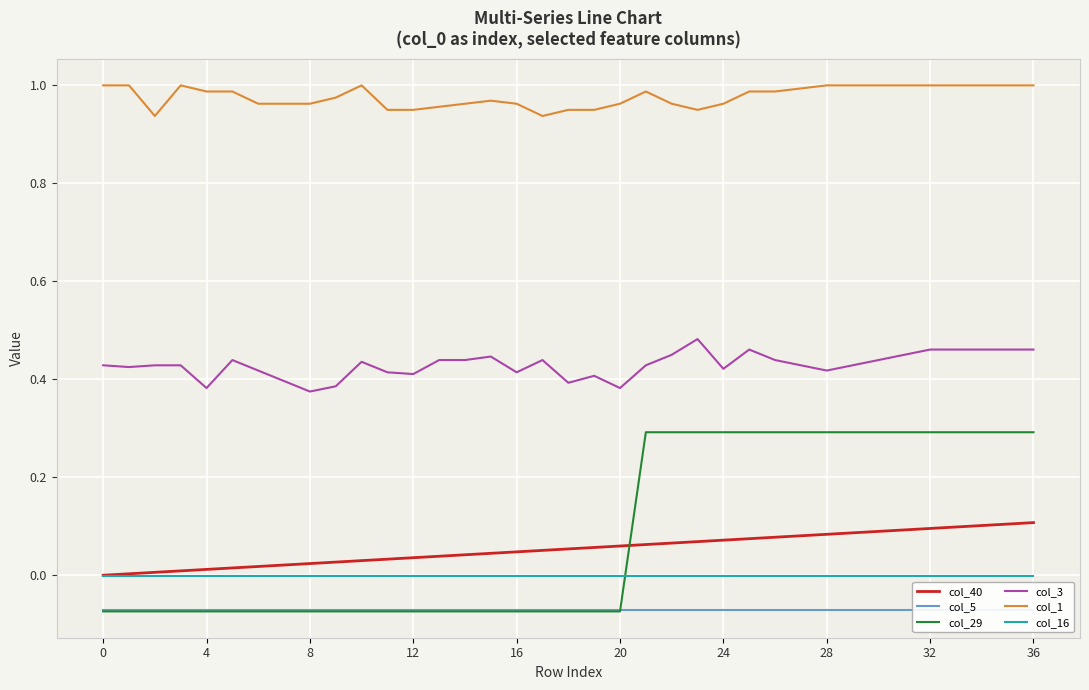

What are all the series names shown in the legend?

col_40, col_5, col_29, col_3, col_1, col_16